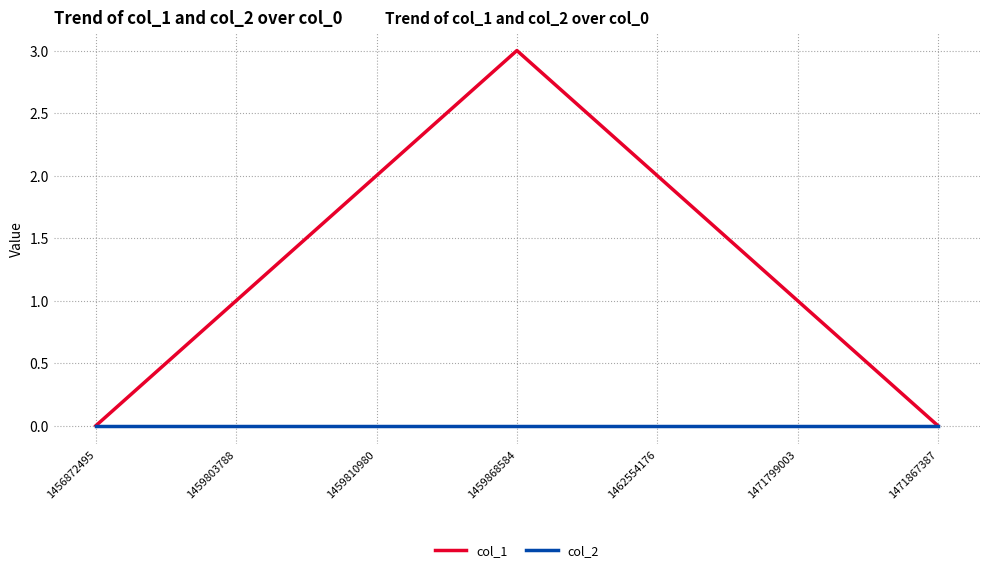

Is it true that col_1 equals 0 at 1471867387?

True